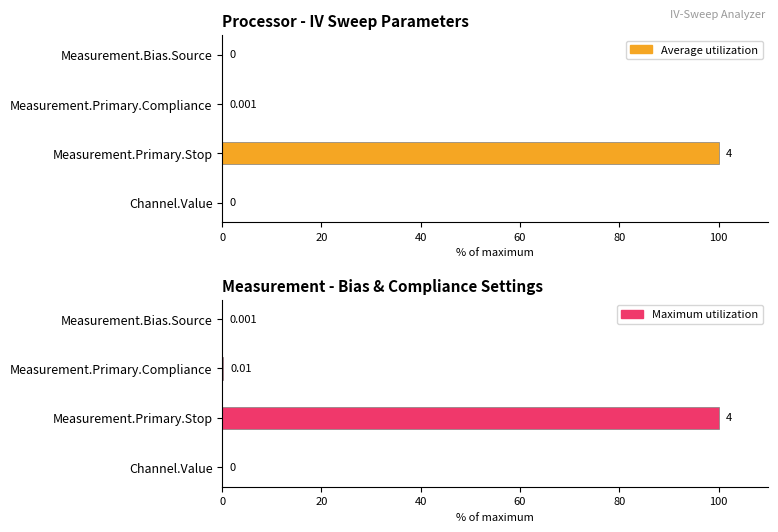

What is the sum of all Maximum utilization values?

100.3